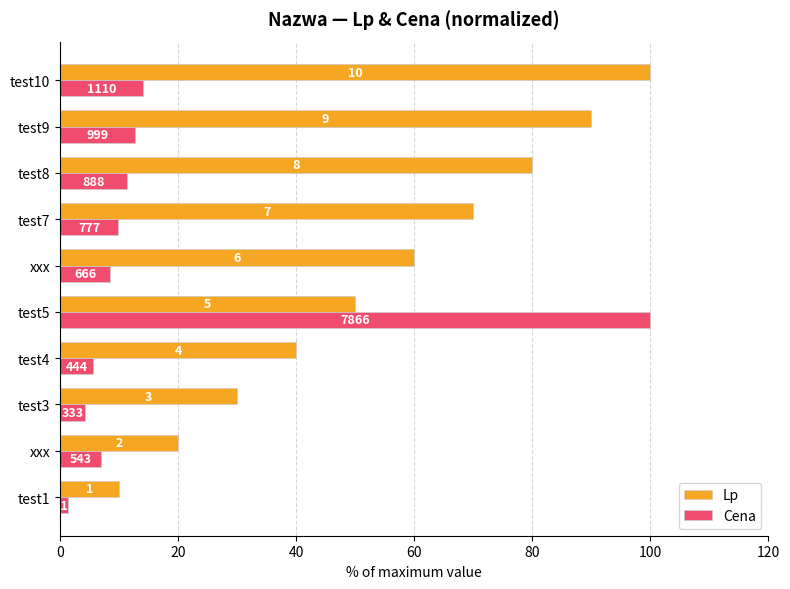

What are all the series names shown in the legend?

Lp, Cena